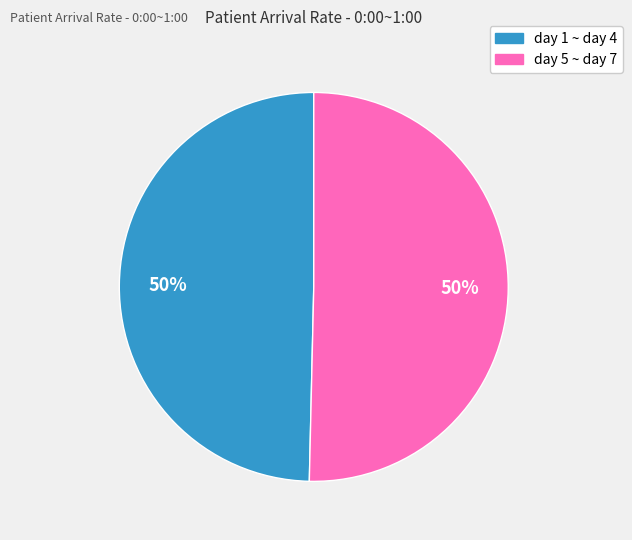

To the nearest percent, what is the average slice percentage?

50%